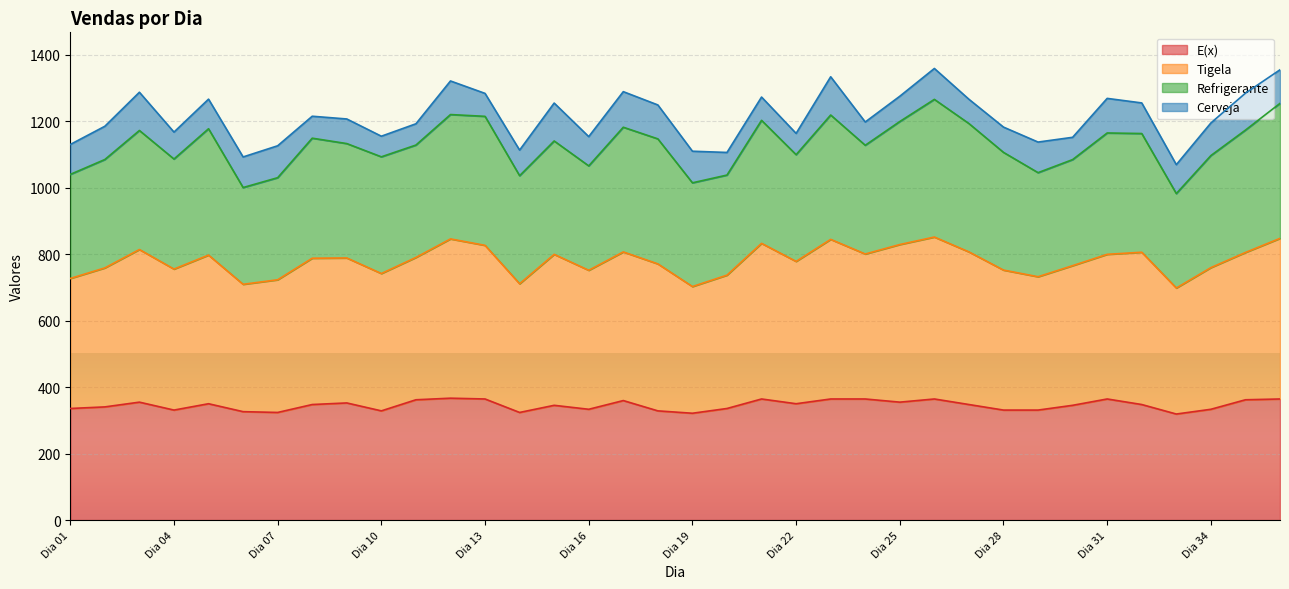

Which series has the largest total across all categories?

Tigela